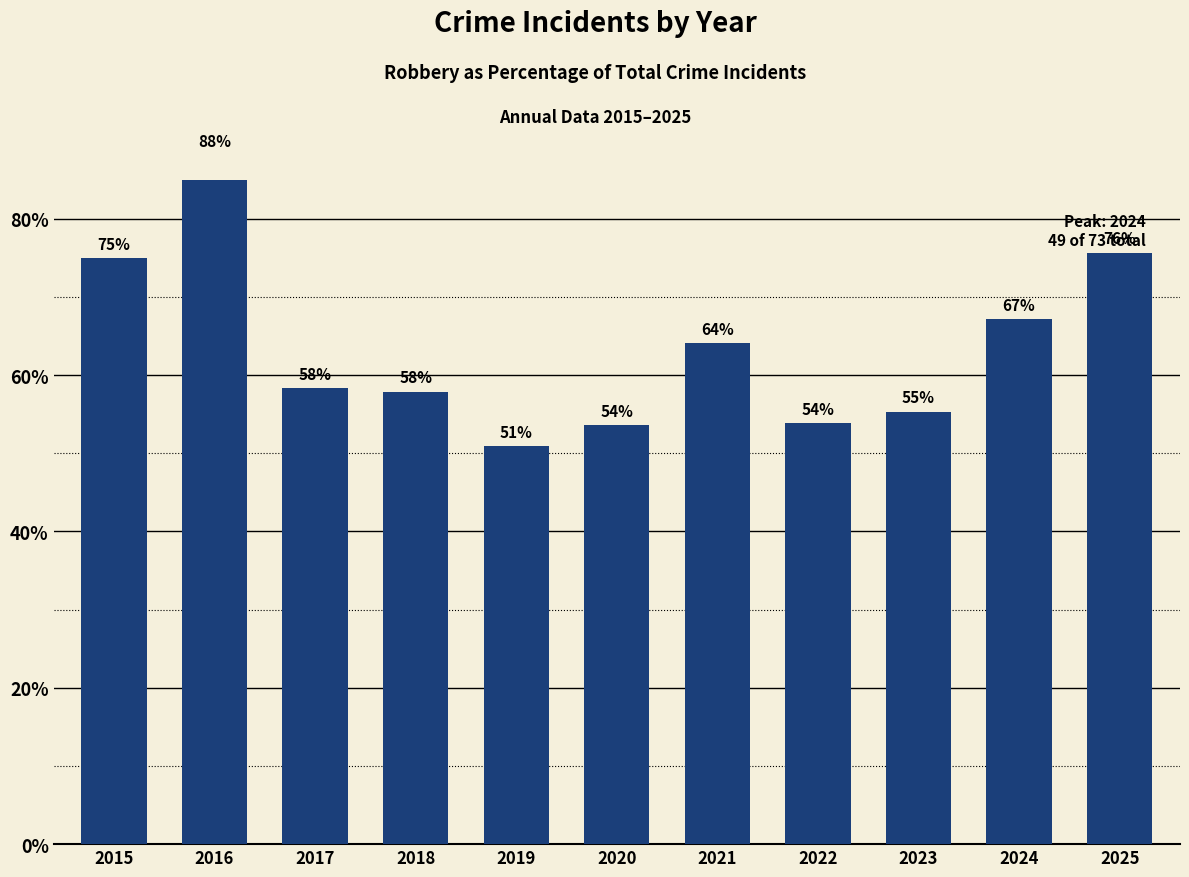

At which label does the data first exceed 58?

2015